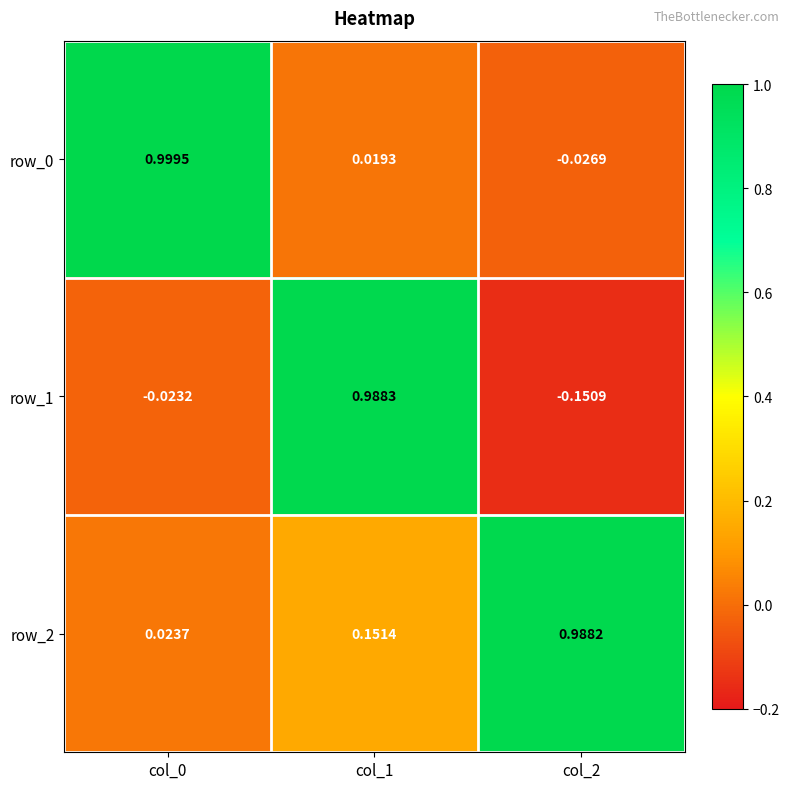

Is the value of row_1 at col_0 greater than the value of row_0 at col_2?

Yes